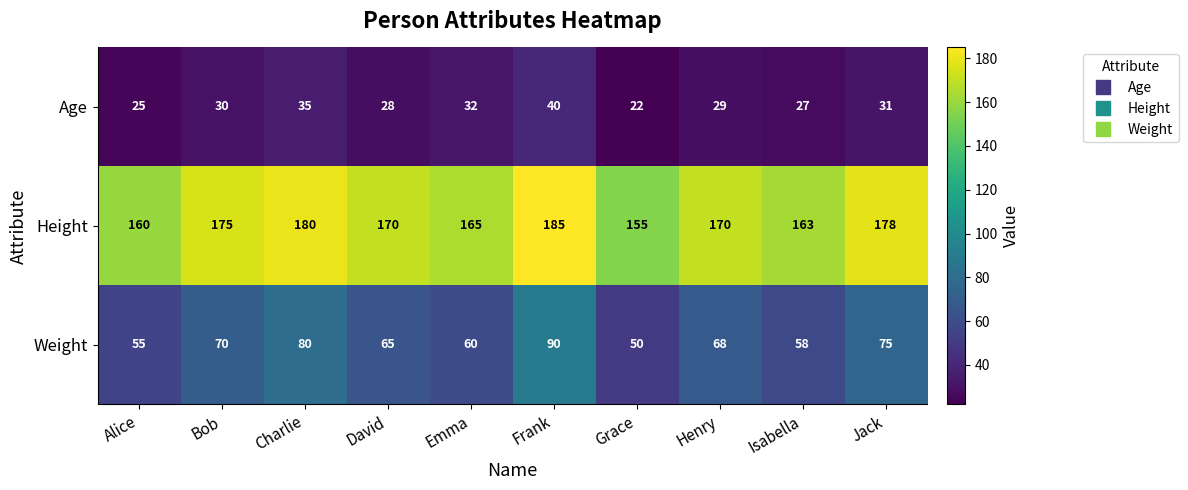

Reading left to right, what are all the values shown in this chart?

Age: 25	30	35	28	32	40	22	29	27	31
Height: 160	175	180	170	165	185	155	170	163	178
Weight: 55	70	80	65	60	90	50	68	58	75